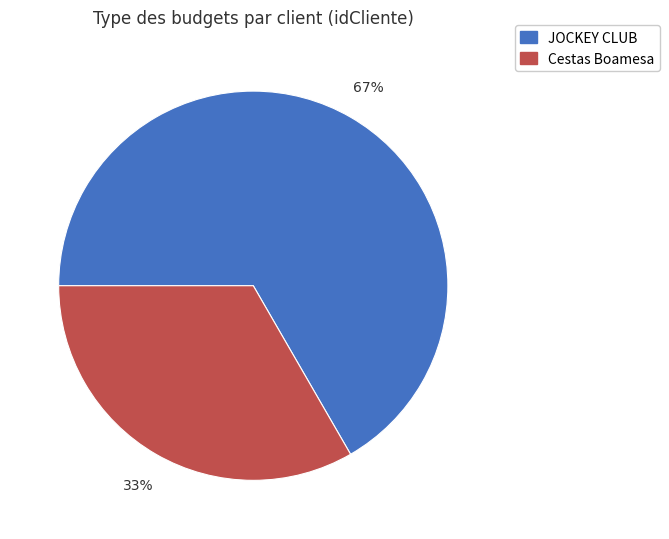

How many slices are in this pie chart?

2